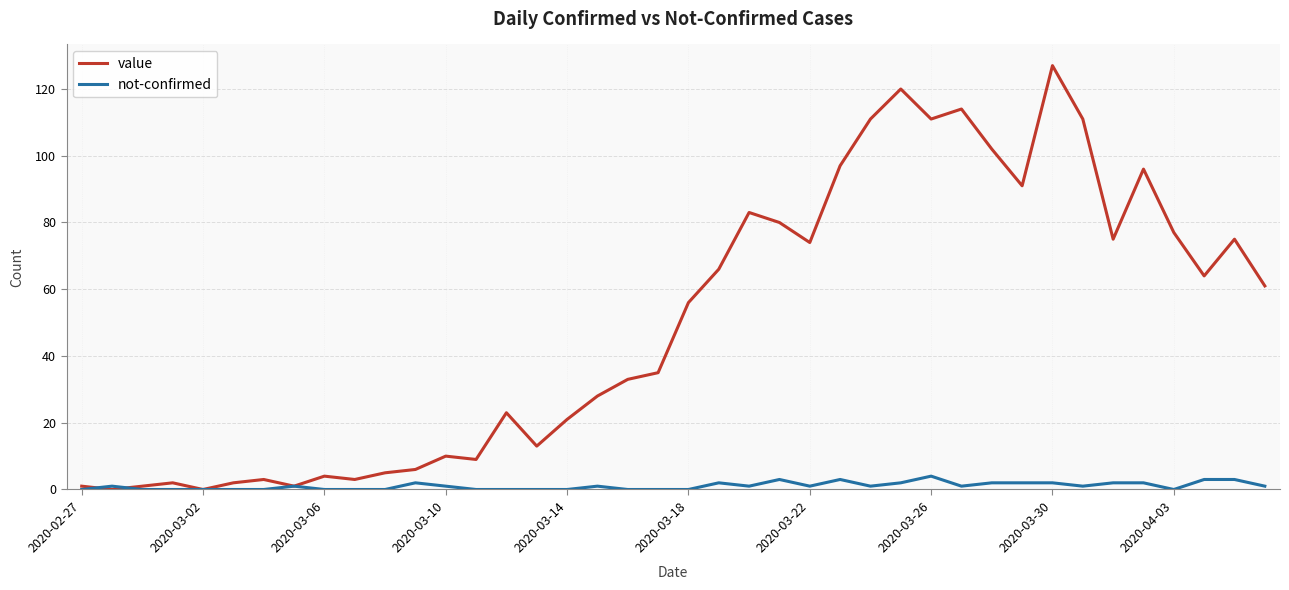

Rank the series by their maximum value, from lowest to highest.

not-confirmed, value